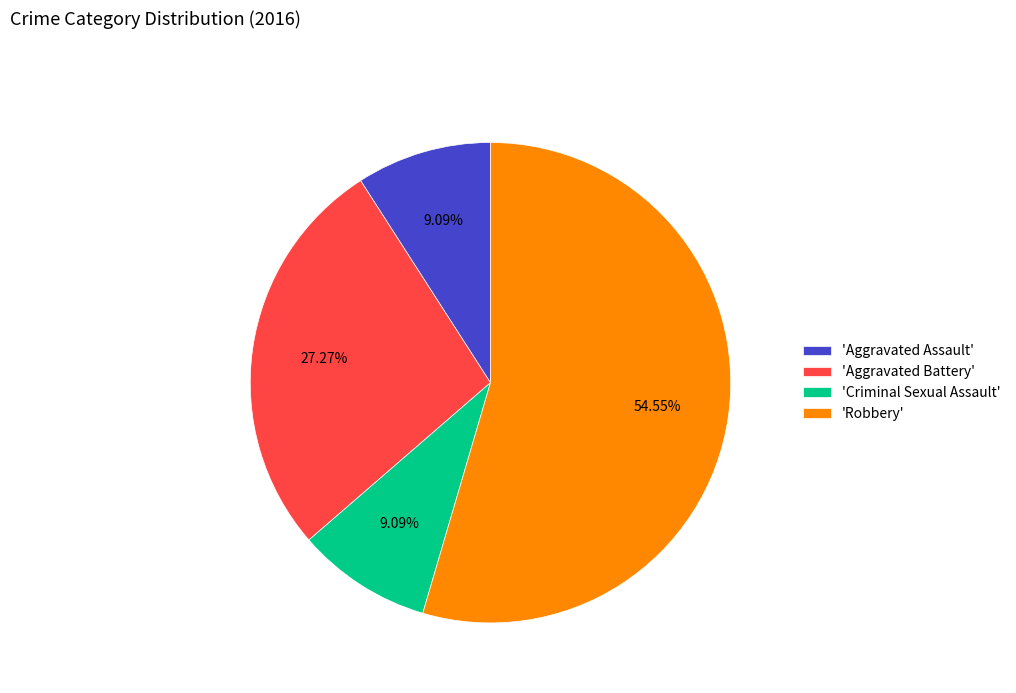

Which slice represents more than half of the pie?

'Robbery'